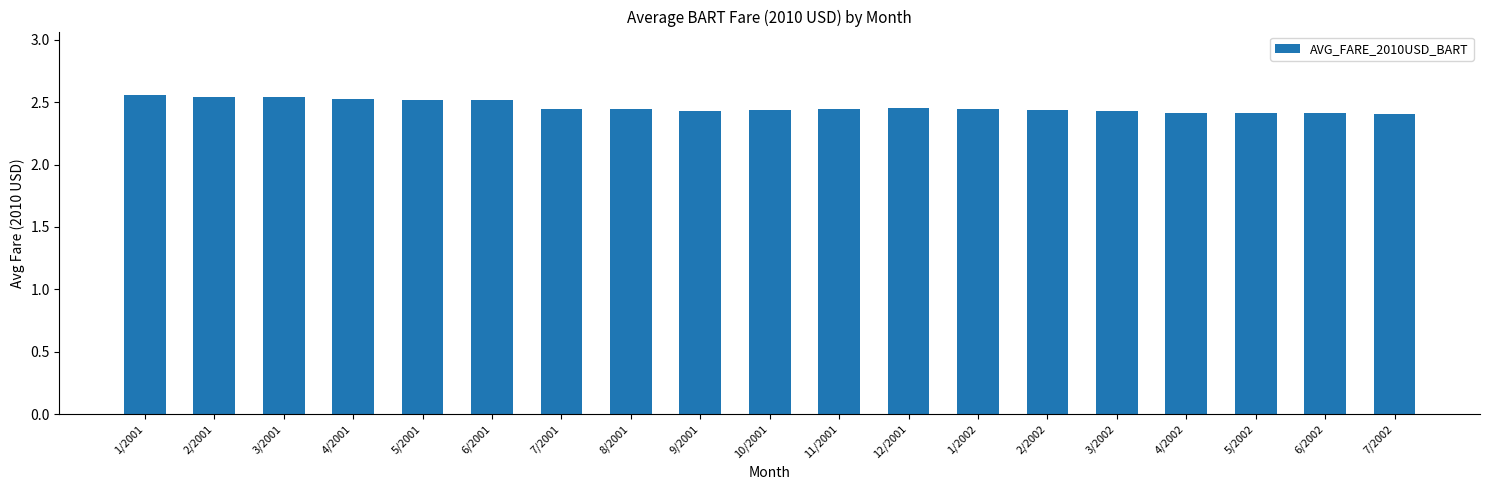

Does the chart contain any negative values?

No